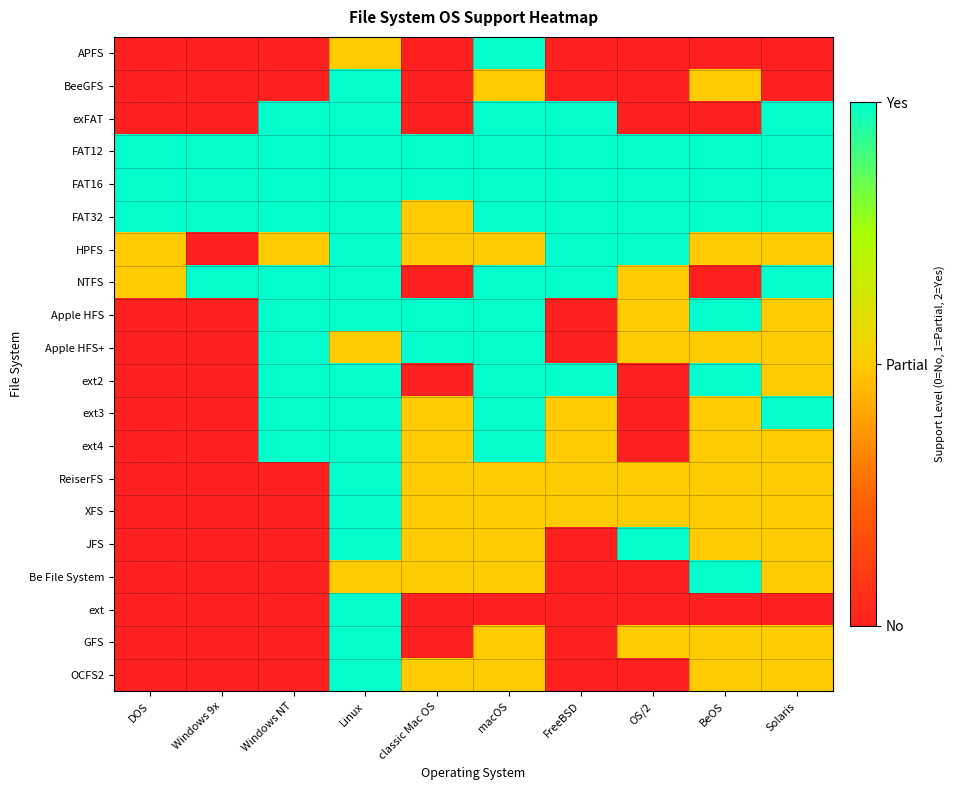

Reading left to right, what are all the values shown in this chart?

APFS: DOS=0	Windows 9x=0	Windows NT=0	Linux=1	classic Mac OS=0	macOS=2	FreeBSD=0	OS/2=0	BeOS=0	Solaris=0
BeeGFS: DOS=0	Windows 9x=0	Windows NT=0	Linux=2	classic Mac OS=0	macOS=1	FreeBSD=0	OS/2=0	BeOS=1	Solaris=0
exFAT: DOS=0	Windows 9x=0	Windows NT=2	Linux=2	classic Mac OS=0	macOS=2	FreeBSD=2	OS/2=0	BeOS=0	Solaris=2
FAT12: DOS=2	Windows 9x=2	Windows NT=2	Linux=2	classic Mac OS=2	macOS=2	FreeBSD=2	OS/2=2	BeOS=2	Solaris=2
FAT16: DOS=2	Windows 9x=2	Windows NT=2	Linux=2	classic Mac OS=2	macOS=2	FreeBSD=2	OS/2=2	BeOS=2	Solaris=2
FAT32: DOS=2	Windows 9x=2	Windows NT=2	Linux=2	classic Mac OS=1	macOS=2	FreeBSD=2	OS/2=2	BeOS=2	Solaris=2
HPFS: DOS=1	Windows 9x=0	Windows NT=1	Linux=2	classic Mac OS=1	macOS=1	FreeBSD=2	OS/2=2	BeOS=1	Solaris=1
NTFS: DOS=1	Windows 9x=2	Windows NT=2	Linux=2	classic Mac OS=0	macOS=2	FreeBSD=2	OS/2=1	BeOS=0	Solaris=2
Apple HFS: DOS=0	Windows 9x=0	Windows NT=2	Linux=2	classic Mac OS=2	macOS=2	FreeBSD=0	OS/2=1	BeOS=2	Solaris=1
Apple HFS+: DOS=0	Windows 9x=0	Windows NT=2	Linux=1	classic Mac OS=2	macOS=2	FreeBSD=0	OS/2=1	BeOS=1	Solaris=1
ext2: DOS=0	Windows 9x=0	Windows NT=2	Linux=2	classic Mac OS=0	macOS=2	FreeBSD=2	OS/2=0	BeOS=2	Solaris=1
ext3: DOS=0	Windows 9x=0	Windows NT=2	Linux=2	classic Mac OS=1	macOS=2	FreeBSD=1	OS/2=0	BeOS=1	Solaris=2
ext4: DOS=0	Windows 9x=0	Windows NT=2	Linux=2	classic Mac OS=1	macOS=2	FreeBSD=1	OS/2=0	BeOS=1	Solaris=1
ReiserFS: DOS=0	Windows 9x=0	Windows NT=0	Linux=2	classic Mac OS=1	macOS=1	FreeBSD=1	OS/2=1	BeOS=1	Solaris=1
XFS: DOS=0	Windows 9x=0	Windows NT=0	Linux=2	classic Mac OS=1	macOS=1	FreeBSD=1	OS/2=1	BeOS=1	Solaris=1
JFS: DOS=0	Windows 9x=0	Windows NT=0	Linux=2	classic Mac OS=1	macOS=1	FreeBSD=0	OS/2=2	BeOS=1	Solaris=1
Be File System: DOS=0	Windows 9x=0	Windows NT=0	Linux=1	classic Mac OS=1	macOS=1	FreeBSD=0	OS/2=0	BeOS=2	Solaris=1
ext: DOS=0	Windows 9x=0	Windows NT=0	Linux=2	classic Mac OS=0	macOS=0	FreeBSD=0	OS/2=0	BeOS=0	Solaris=0
GFS: DOS=0	Windows 9x=0	Windows NT=0	Linux=2	classic Mac OS=0	macOS=1	FreeBSD=0	OS/2=1	BeOS=1	Solaris=1
OCFS2: DOS=0	Windows 9x=0	Windows NT=0	Linux=2	classic Mac OS=1	macOS=1	FreeBSD=0	OS/2=0	BeOS=1	Solaris=1